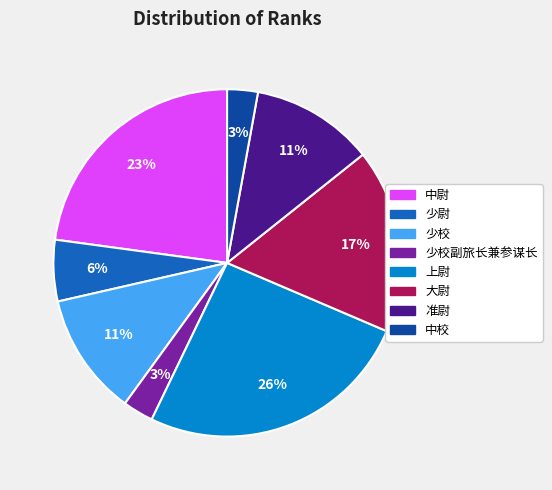

Is there a majority slice in this chart?

No